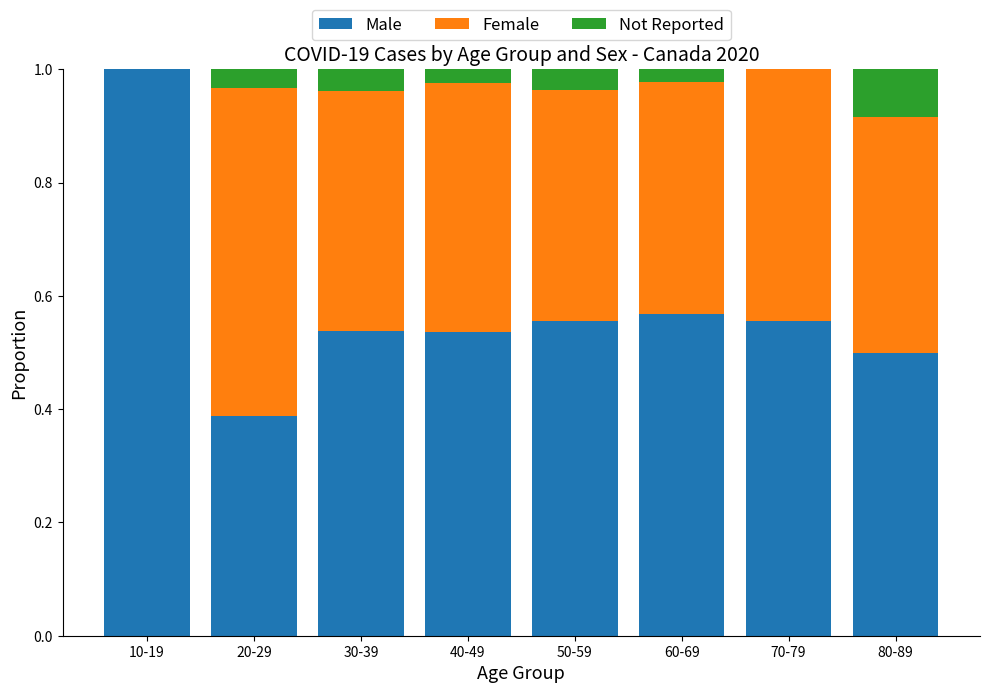

What is the sum of the Male values at 30-39 and 10-19?

1.5